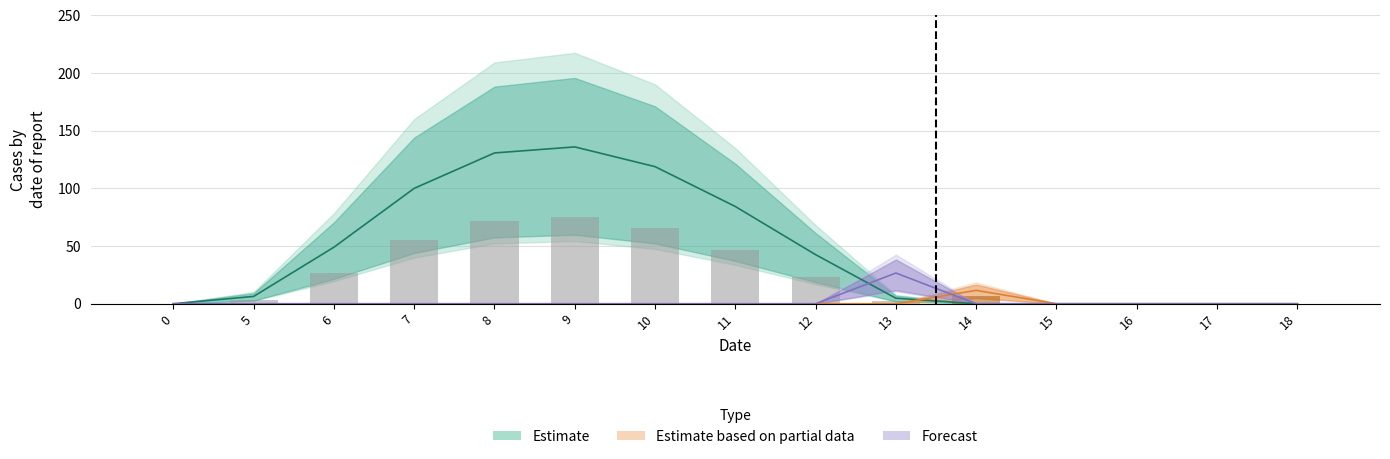

The value of row2_vals at 8 is 0.0. True or false?

True